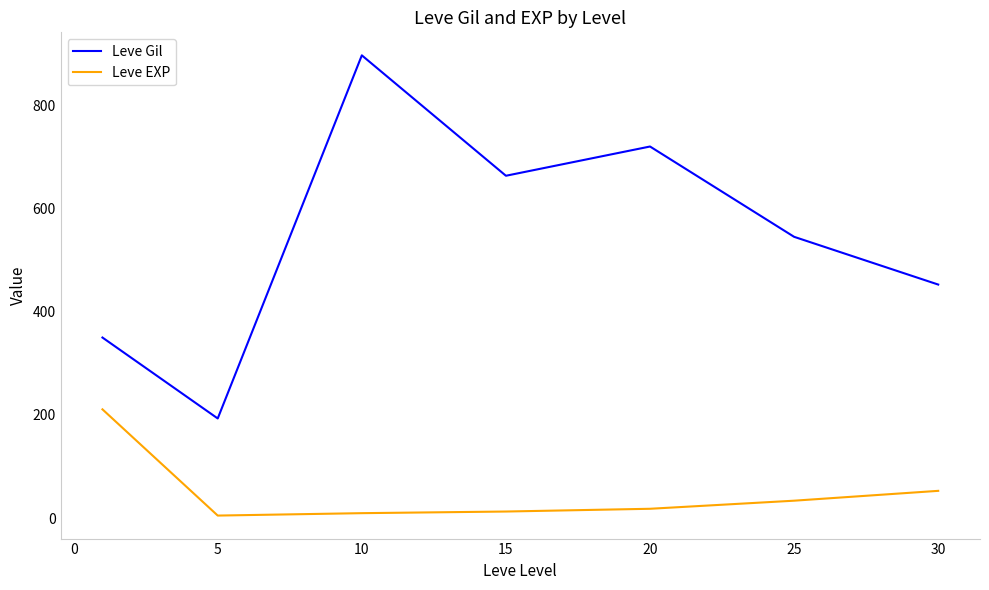

What is the difference between the maximum and minimum values in the Leve EXP series?

205.8